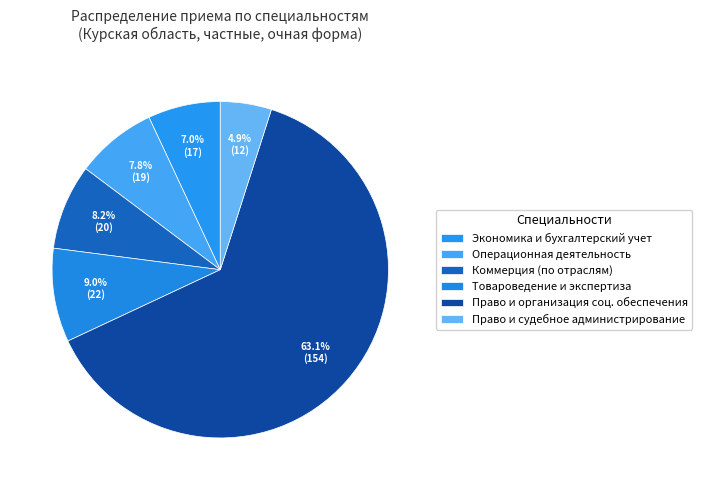

How many segments does this pie chart have?

6